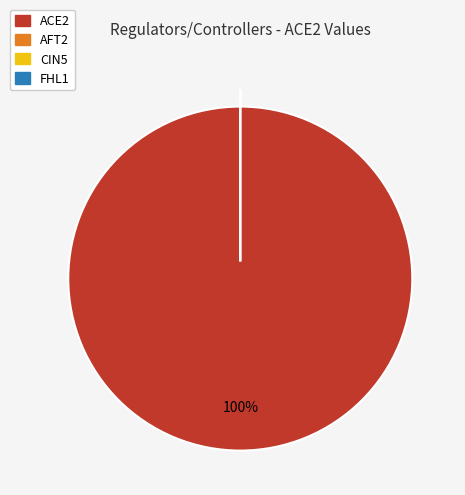

Does ACE2 account for over 50% of the chart?

Yes